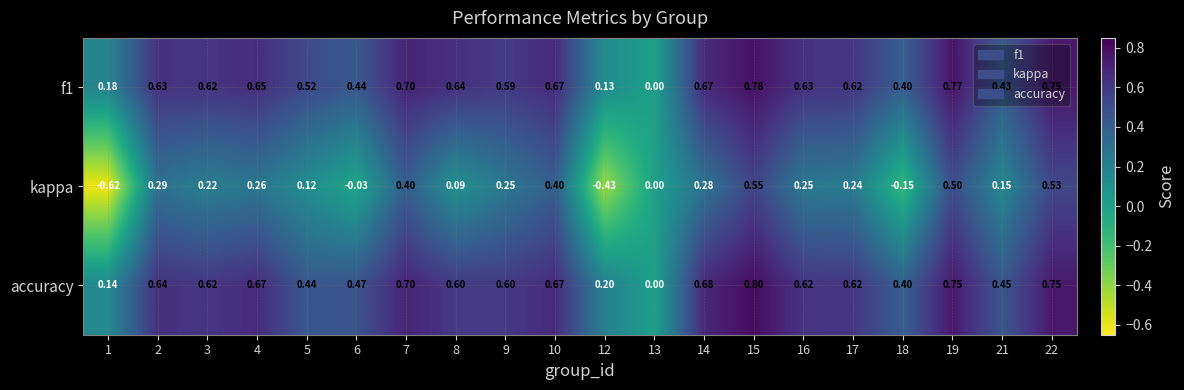

Is the value of f1 at 7 greater than the value of kappa at 17?

Yes